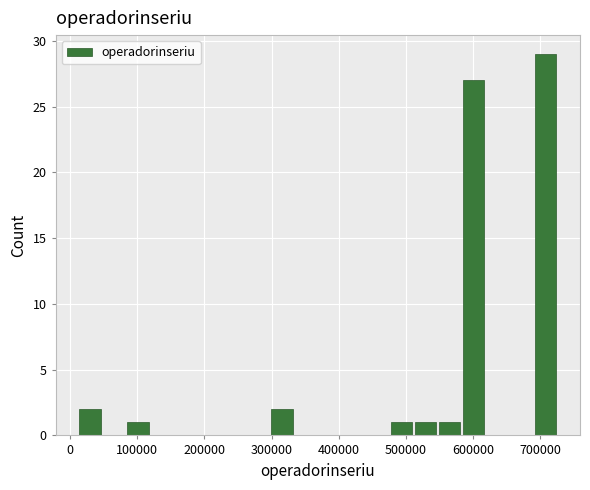

Read against the x-axis, roughly where is the centre of the tallest bar?

710000